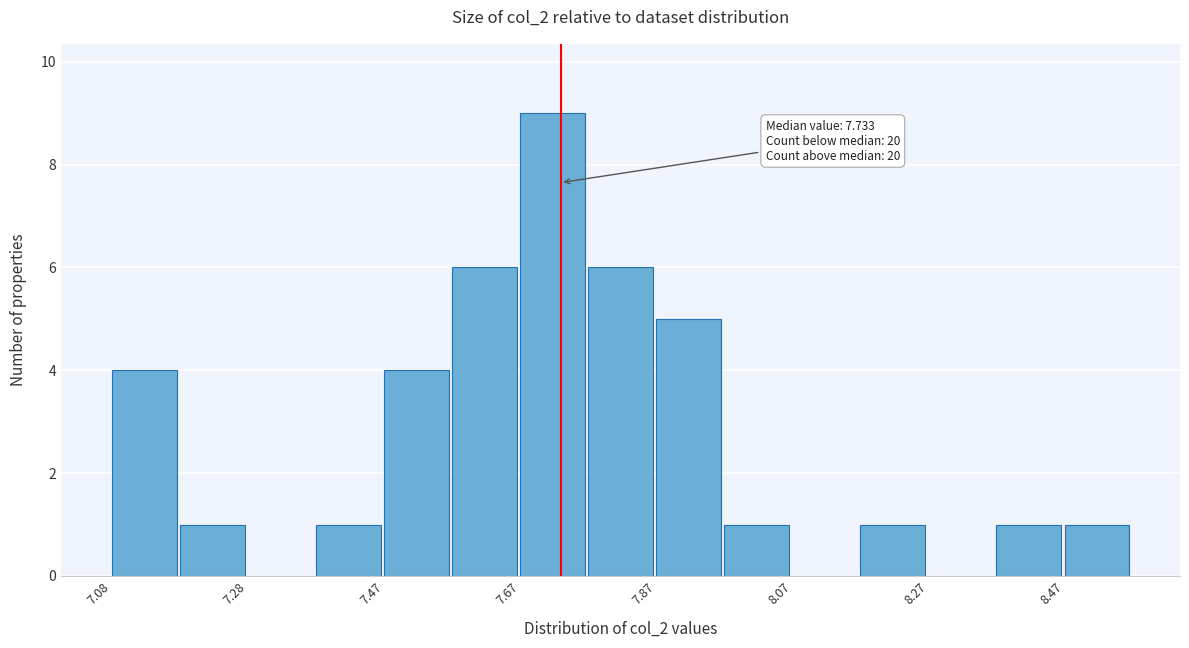

Which range on the x-axis has the tallest bar?

7.68 to 7.78